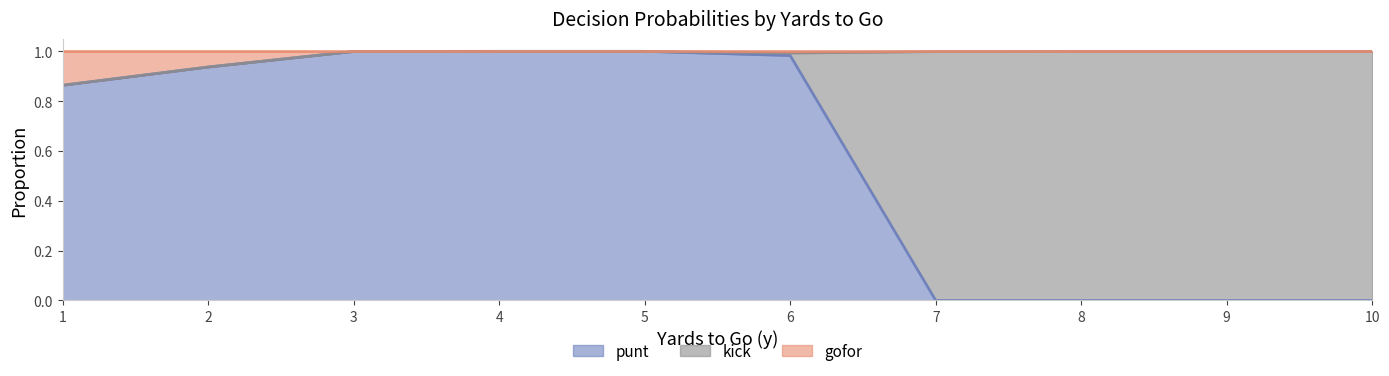

How many lines are shown in the chart?

3